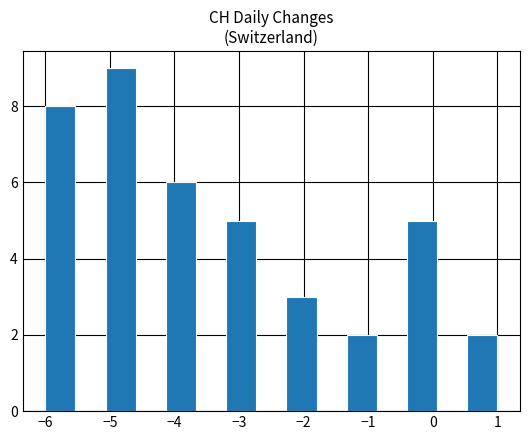

Reading left to right, transcribe this chart: for each bar, give the range it covers on the x-axis and its height. Neither the bar edges nor the heights are printed on the chart, so give them approximately, as read against the axes.

-6.0 to -5.5: 8
-5.5 to -5.1: 0
-5.1 to -4.6: 9
-4.6 to -4.1: 0
-4.1 to -3.7: 6
-3.7 to -3.2: 0
-3.2 to -2.7: 5
-2.7 to -2.3: 0
-2.3 to -1.8: 3
-1.8 to -1.3: 0
-1.3 to -0.9: 2
-0.9 to -0.4: 0
-0.4 to 0.1: 5
0.1 to 0.5: 0
0.5 to 1.0: 2